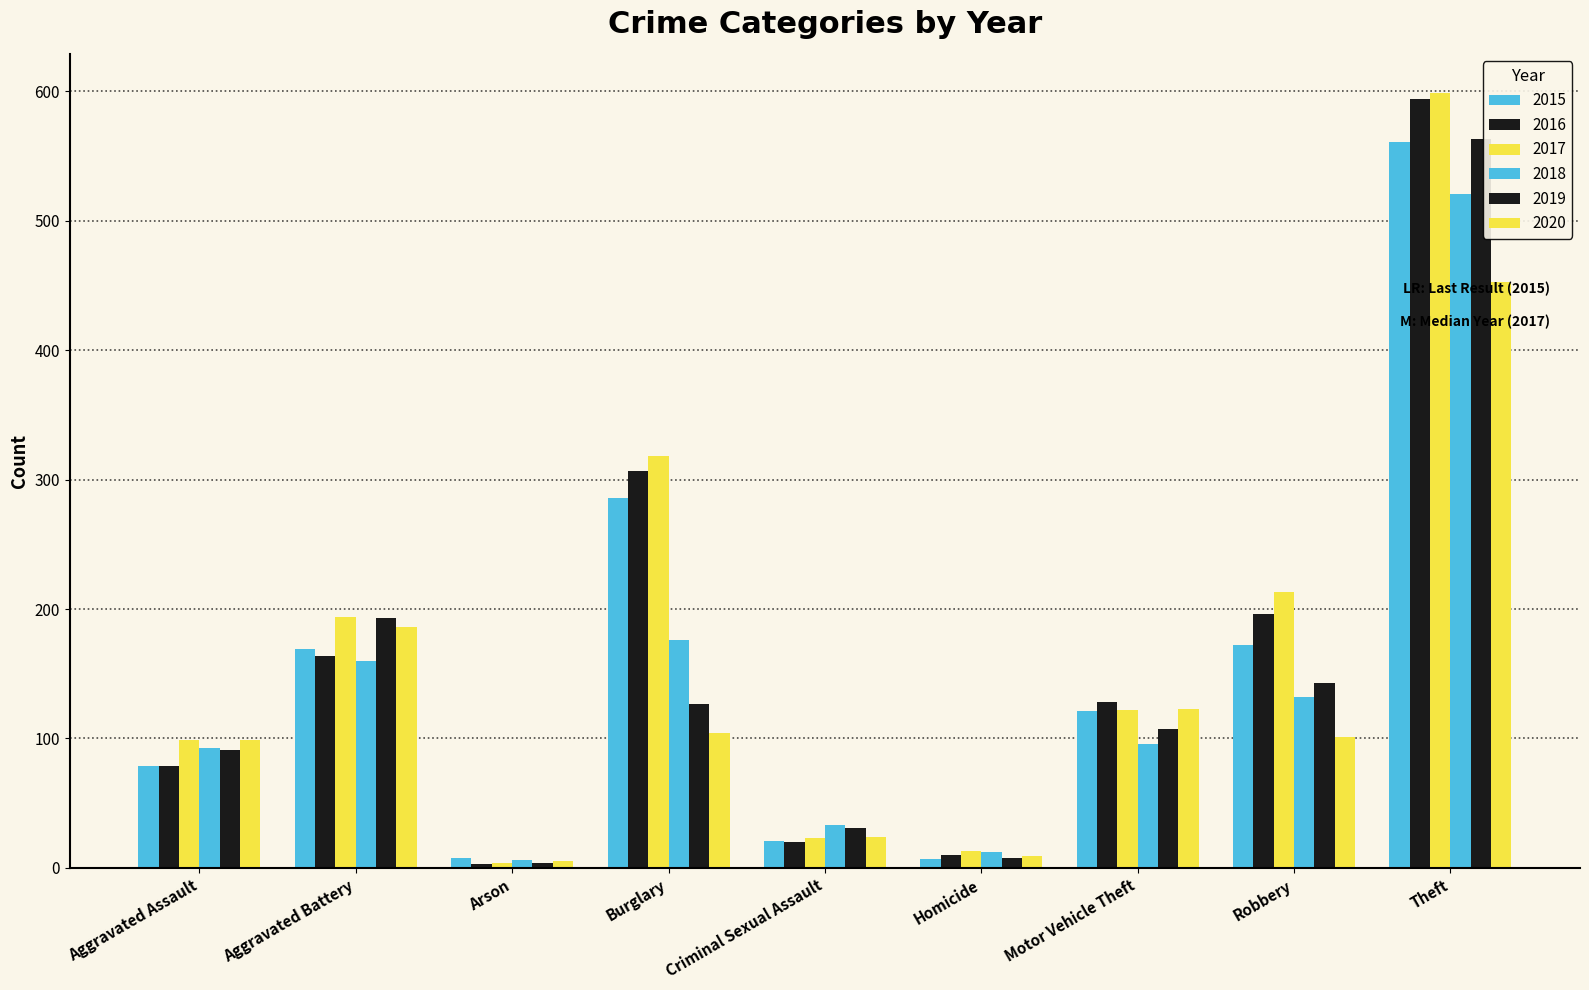

Reading right to left, transcribe all the data shown in this chart.

2015: 561	172	121	7	21	286	8	169	79
2016: 594	196	128	10	20	307	3	164	79
2017: 599	213	122	13	23	318	4	194	99
2018: 521	132	96	12	33	176	6	160	93
2019: 563	143	107	8	31	127	4	193	91
2020: 453	101	123	9	24	104	5	186	99